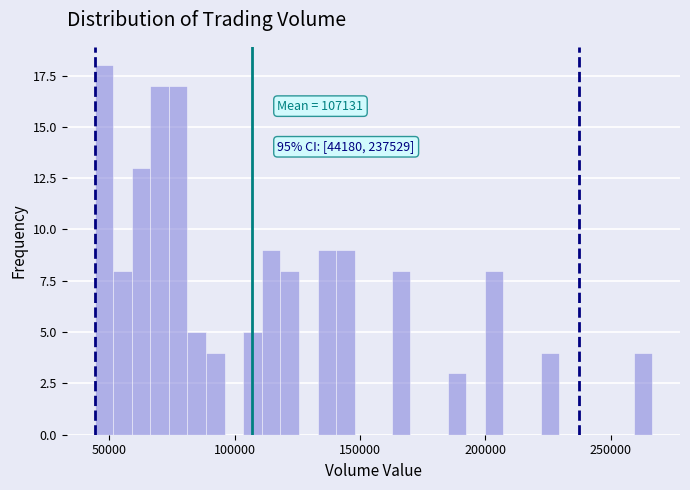

Read against the x-axis, roughly where is the centre of the tallest bar?

50000